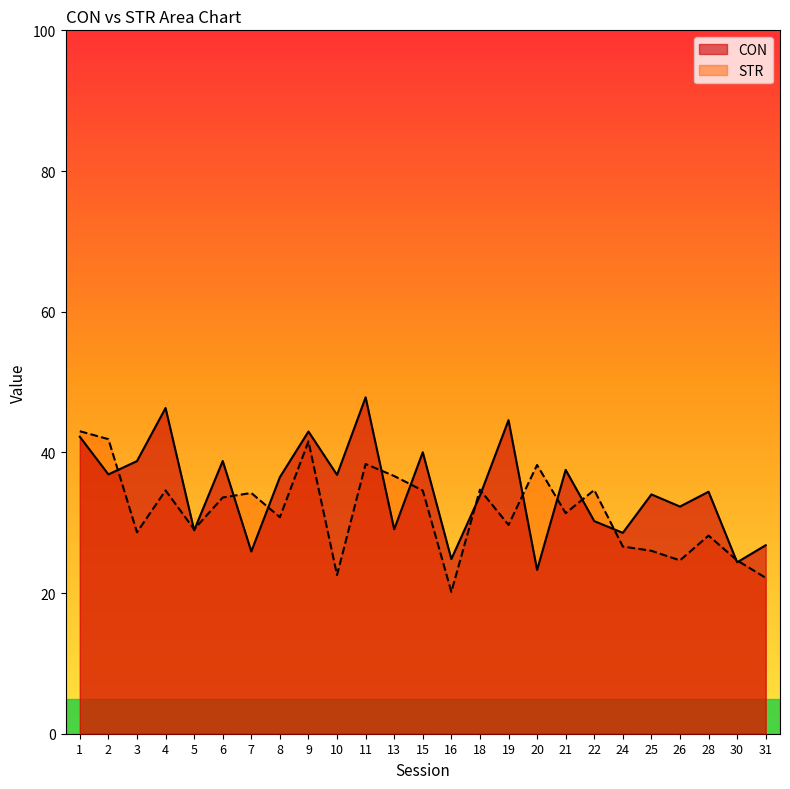

Where does the CON series first go above 34?

1